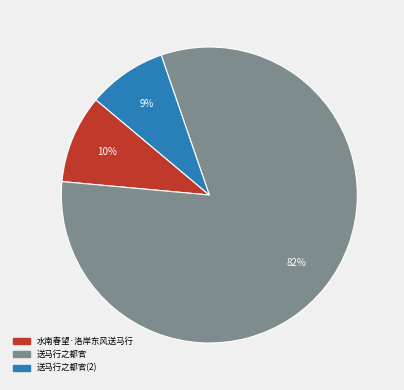

To the nearest percent, what is the average slice percentage?

33%